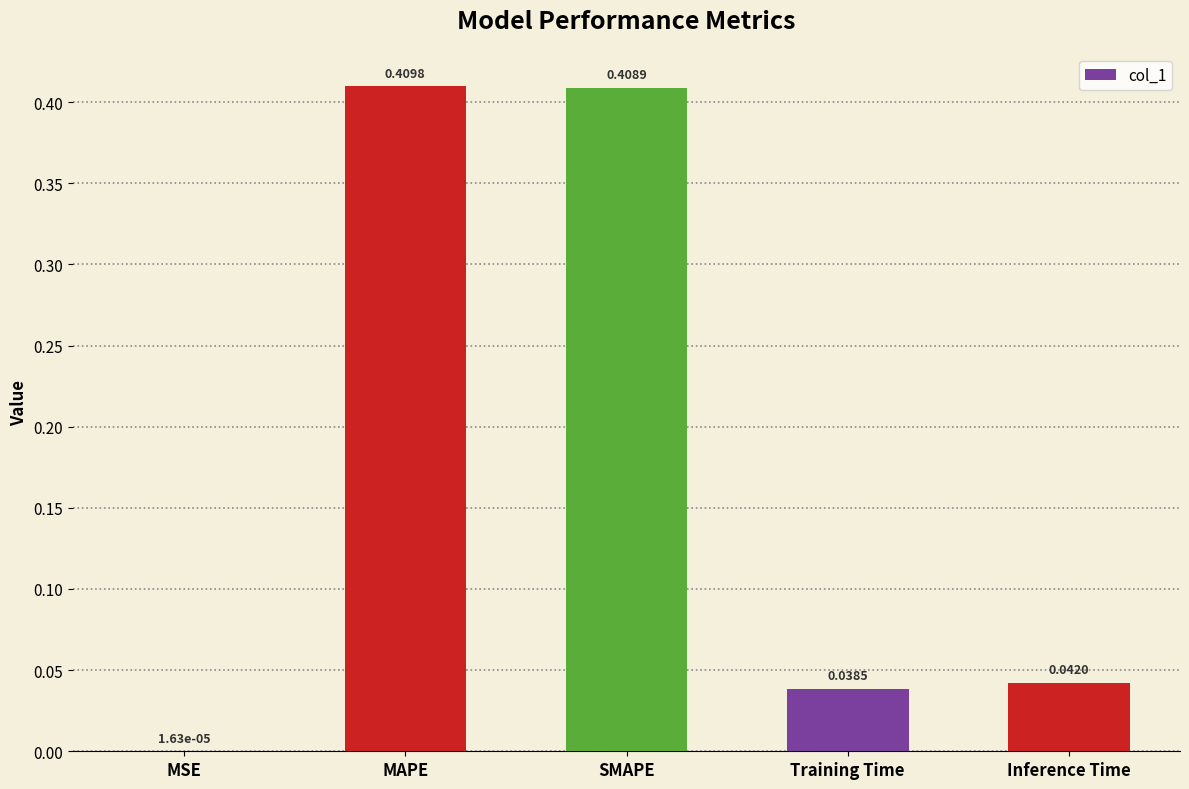

What is the change in value from SMAPE to Inference Time?

-0.4